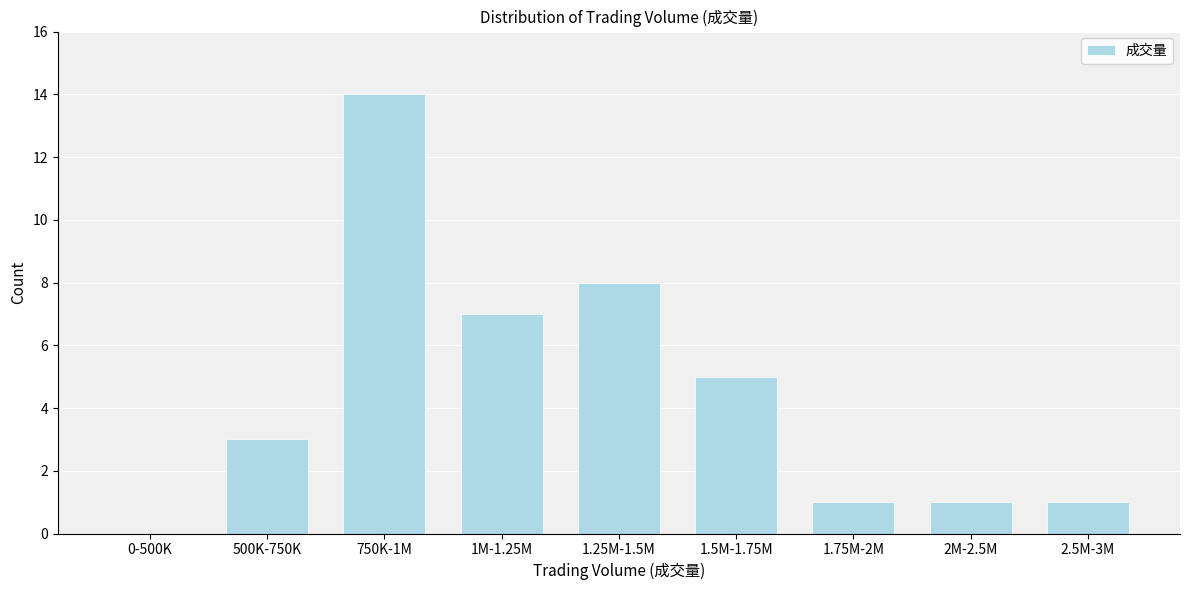

Reading left to right, transcribe all the data shown in this chart.

0-500K=0	500K-750K=3	750K-1M=14	1M-1.25M=7	1.25M-1.5M=8	1.5M-1.75M=5	1.75M-2M=1	2M-2.5M=1	2.5M-3M=1